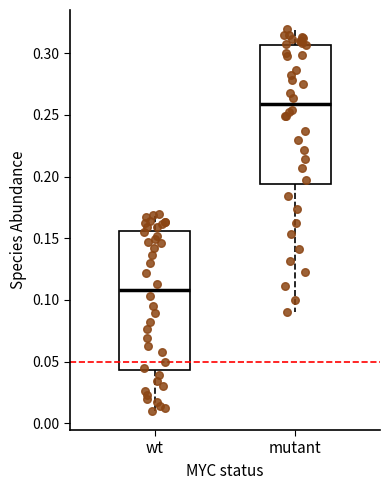

Reading left to right, read every box against the y-axis: the position of its median line, the range the box covers, and the ends of its whiskers. The values are not printed on the chart, so give them approximately, as read against the axis.

wt: median 0.110, box 0.045 to 0.155, whiskers 0.010 to 0.170
mutant: median 0.260, box 0.195 to 0.305, whiskers 0.090 to 0.320